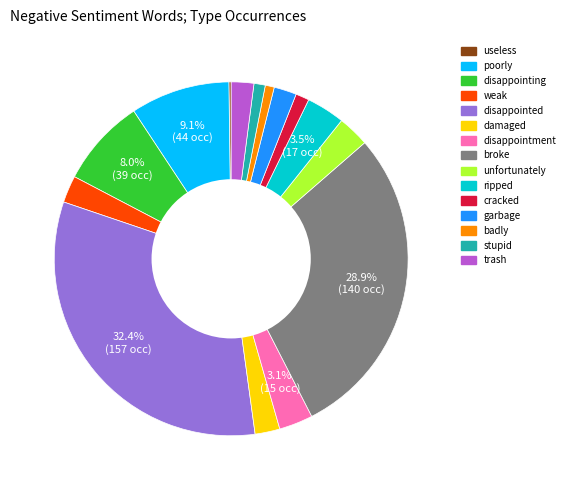

Is it true that ripped is 13% of the pie?

False